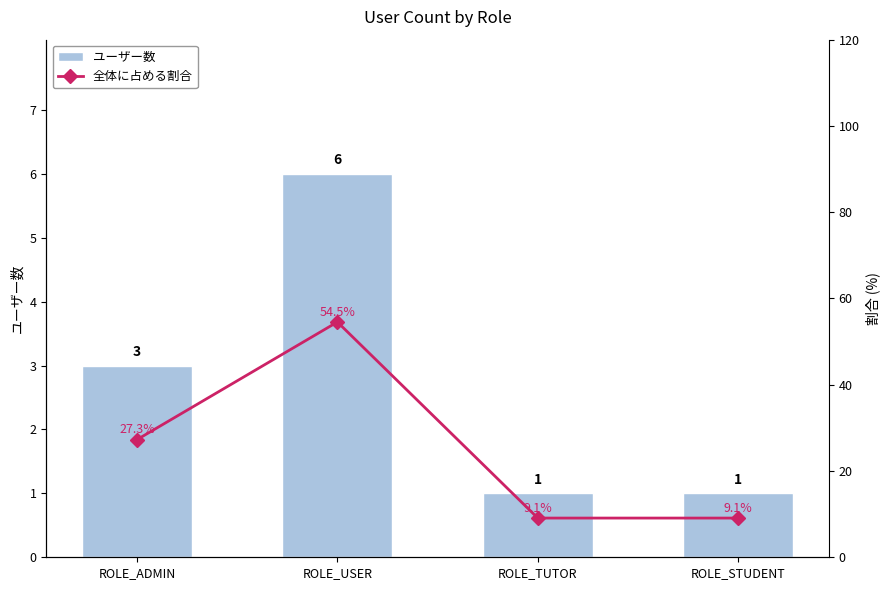

Reading left to right, list all the values displayed in this chart.

ユーザー数: 3.0	6.0	1.0	1.0
全体に占める割合: 27.3	54.5	9.1	9.1